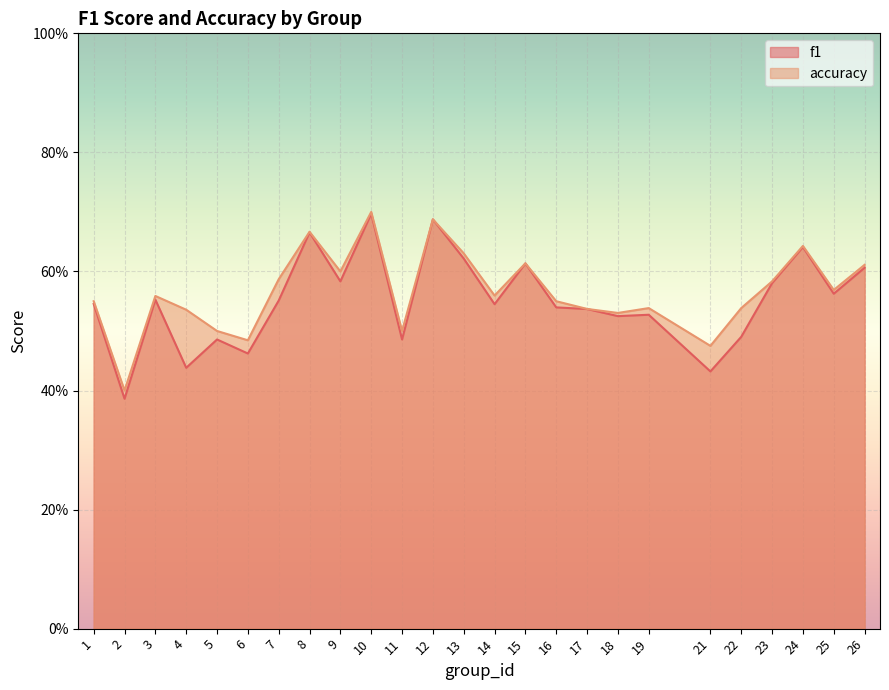

What are all the series names shown in the legend?

f1, accuracy